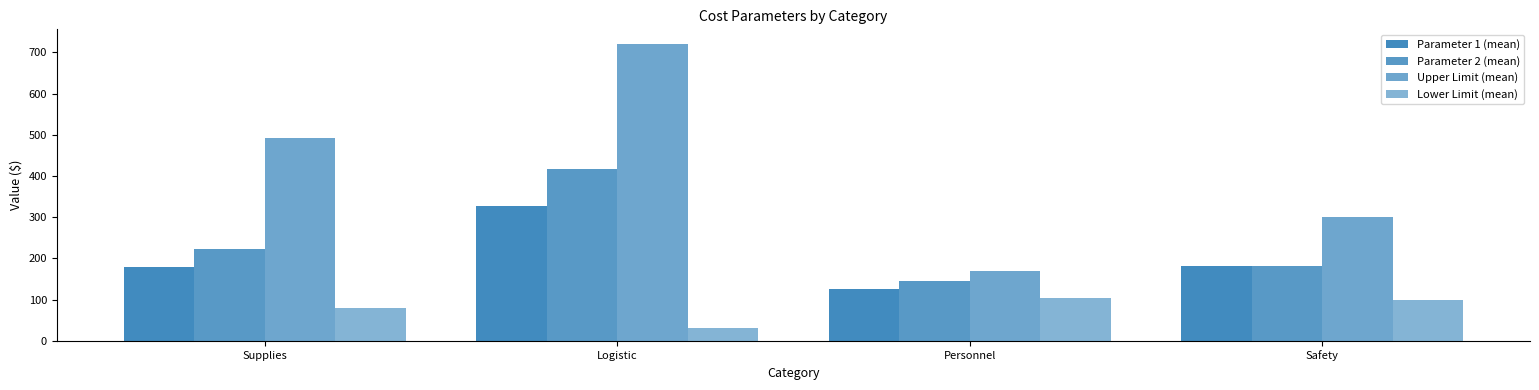

How many series are shown in this chart?

4